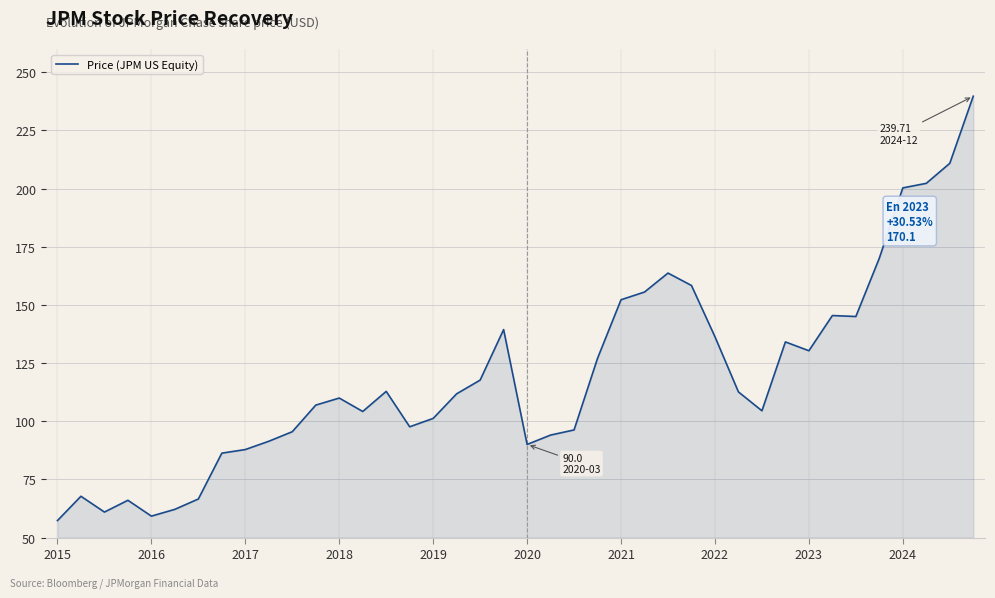

True or false: there are more than 1 points higher than both neighbors.

True